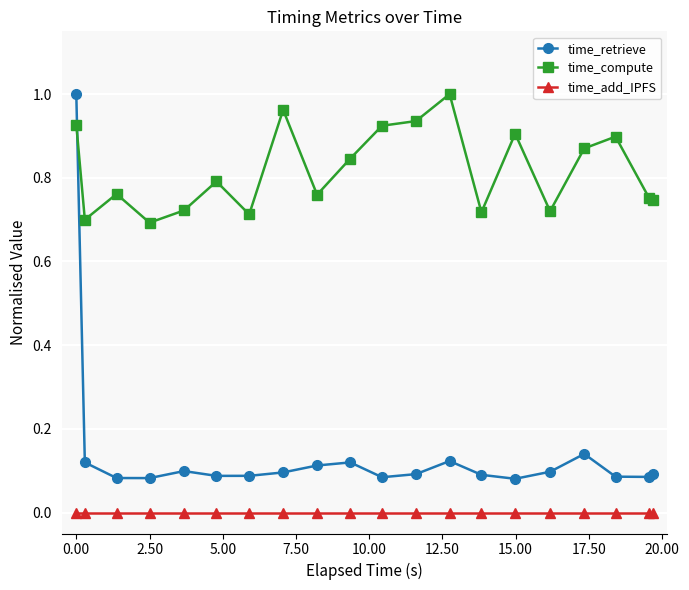

True or false: time_add_IPFS and time_compute cross at least once.

False